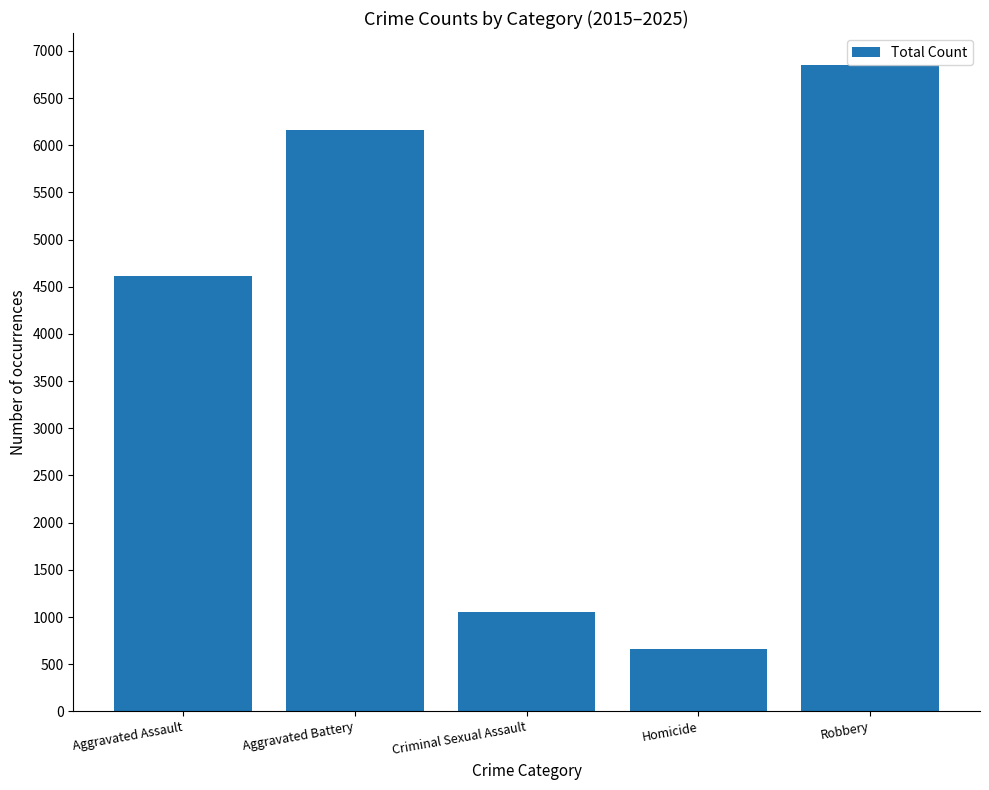

How many bars are there in total?

5